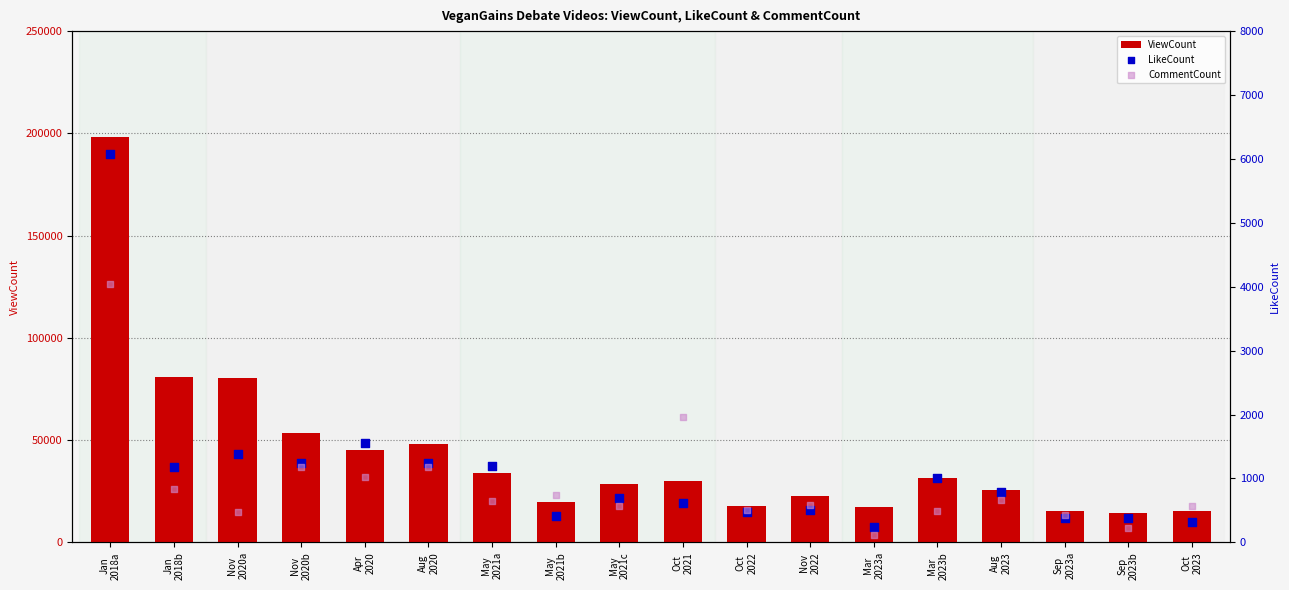

What are all the series names shown in the legend?

ViewCount, LikeCount, CommentCount